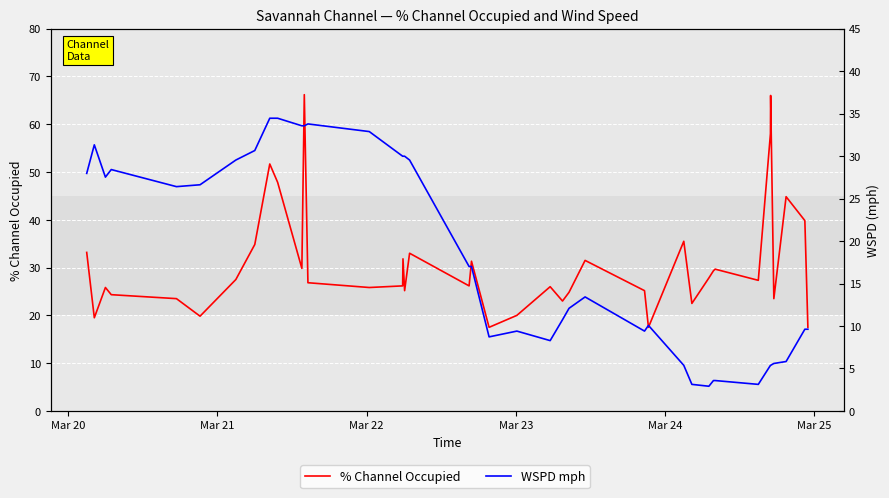

List the series in order of their peak value, lowest first.

WSPD mph, % Channel Occupied